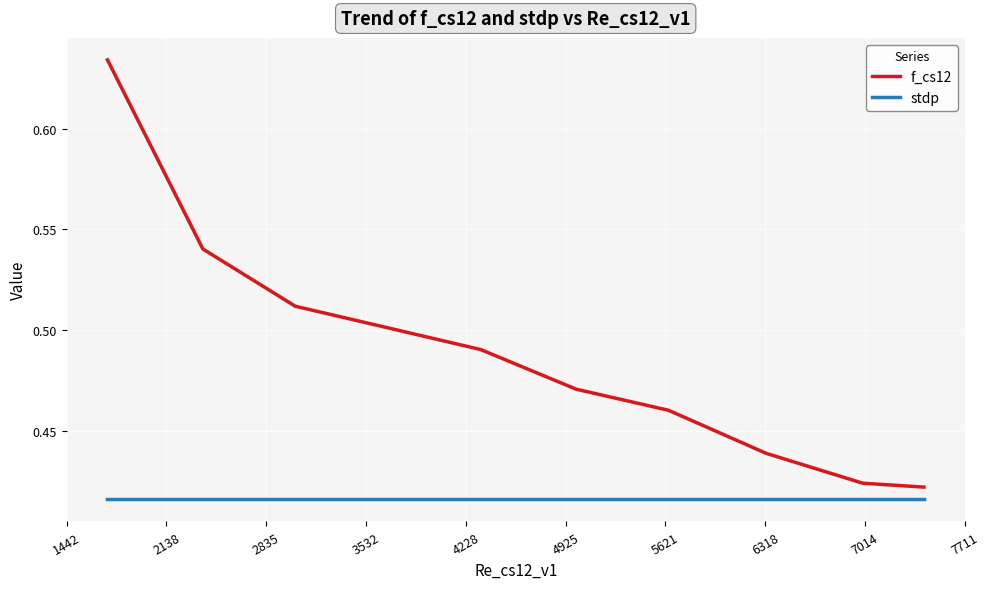

Is this an area chart (filled region under the line)?

No